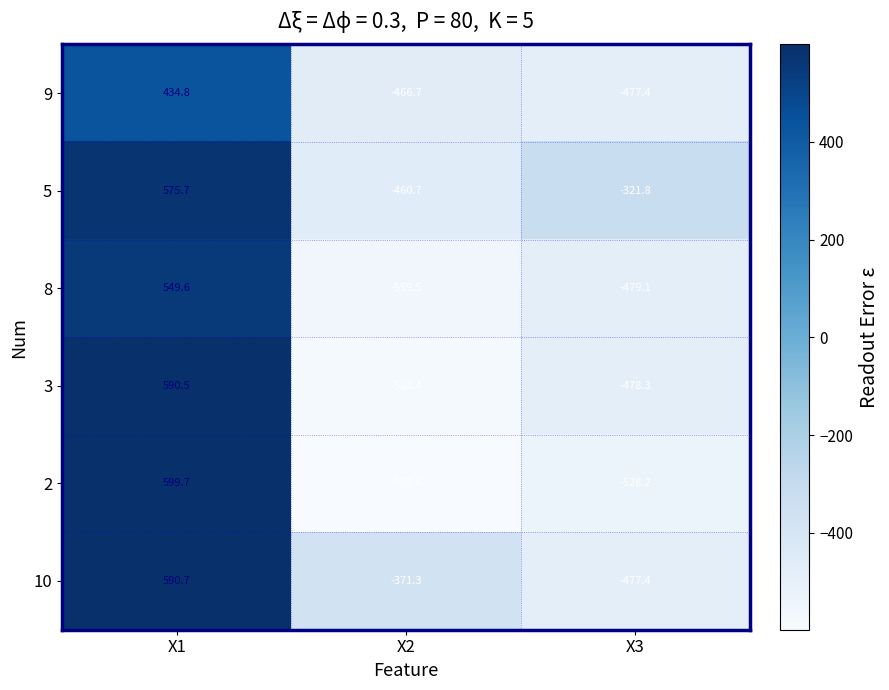

Which series changed the most between X2 and X3?

5